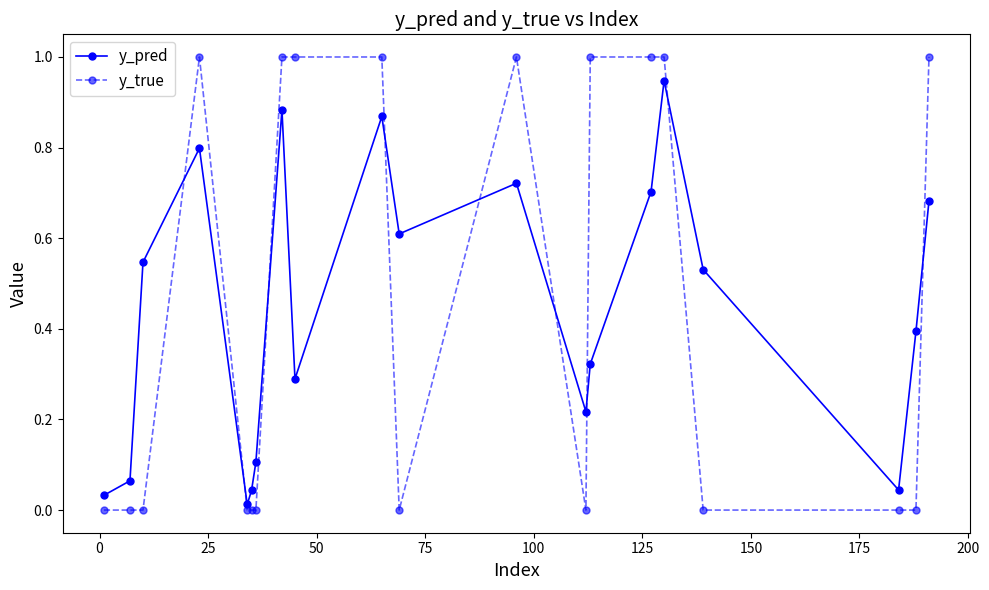

What is the difference between the second highest and second lowest values in the y_true series?

1.0